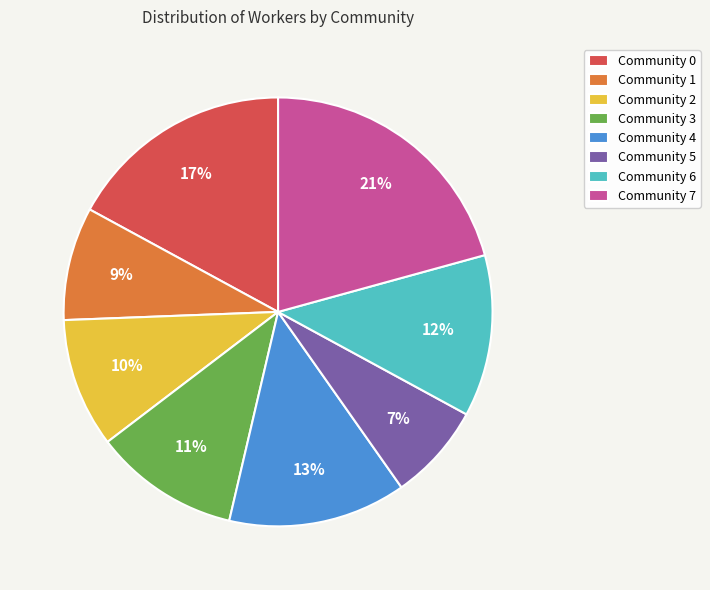

To the nearest percent, what portion does Community 6 represent?

12%